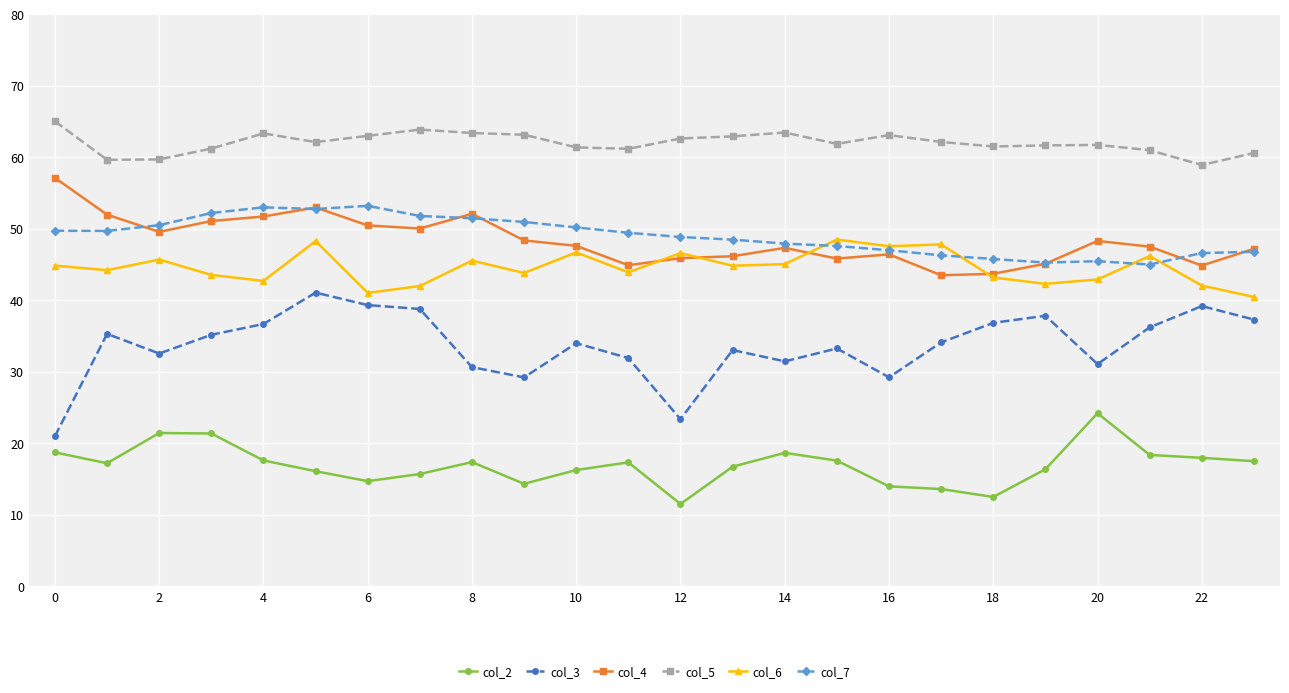

What is the minimum value for col_4?

43.5